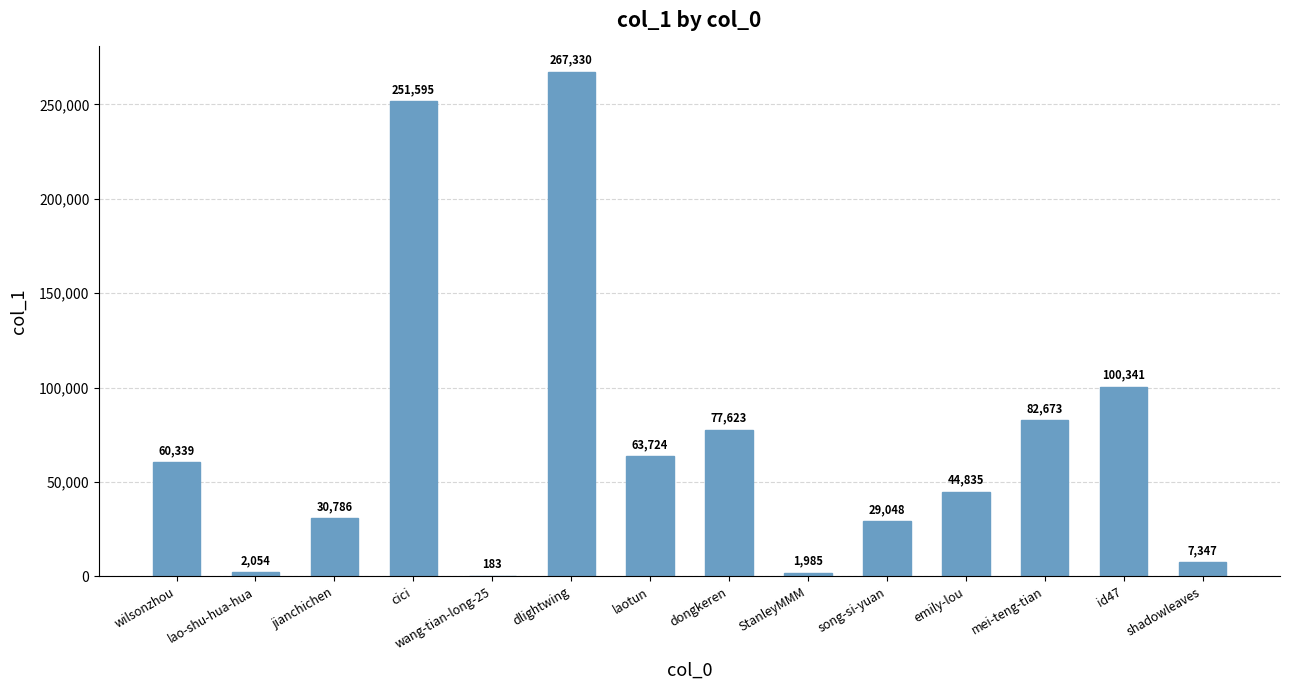

What is the sum of the values at shadowleaves and wilsonzhou?

67686